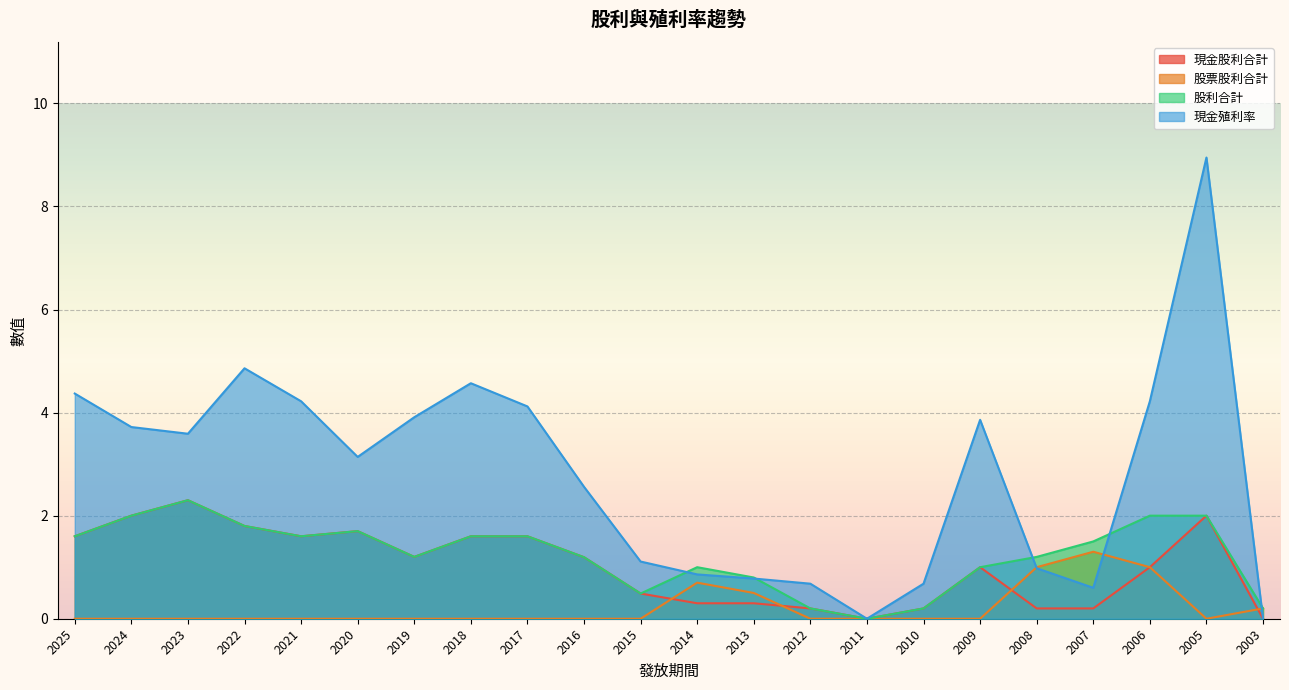

At how many categories does at least one series exceed 1?

16